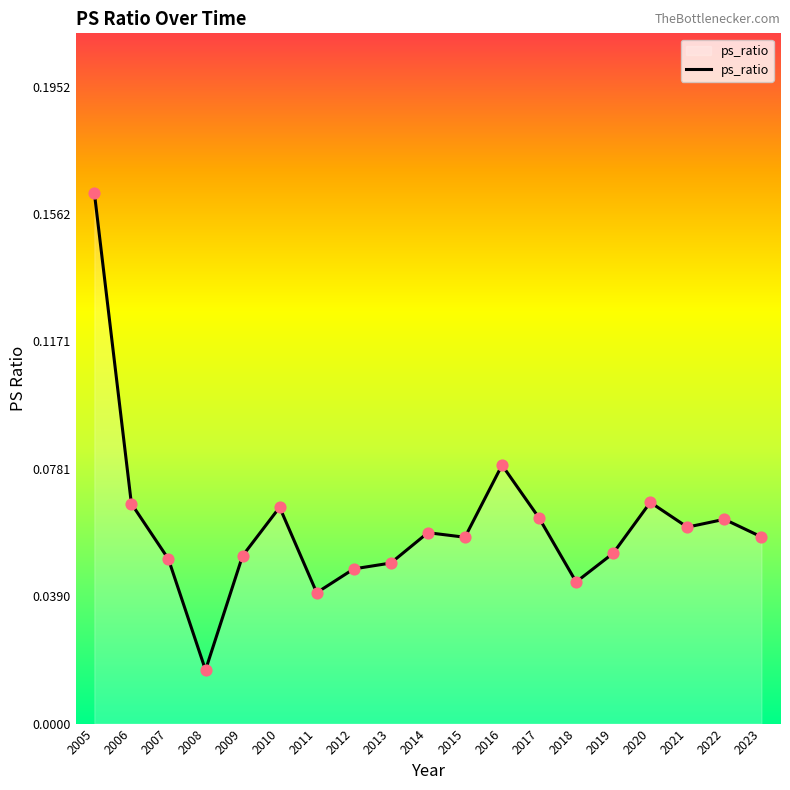

Between 2007 and 2019, which is larger?

2019